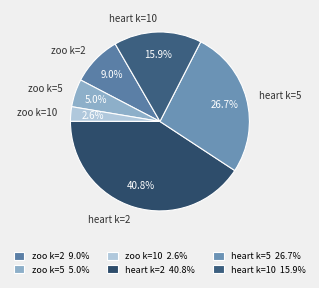

To the nearest percent, what is the average slice percentage?

17%